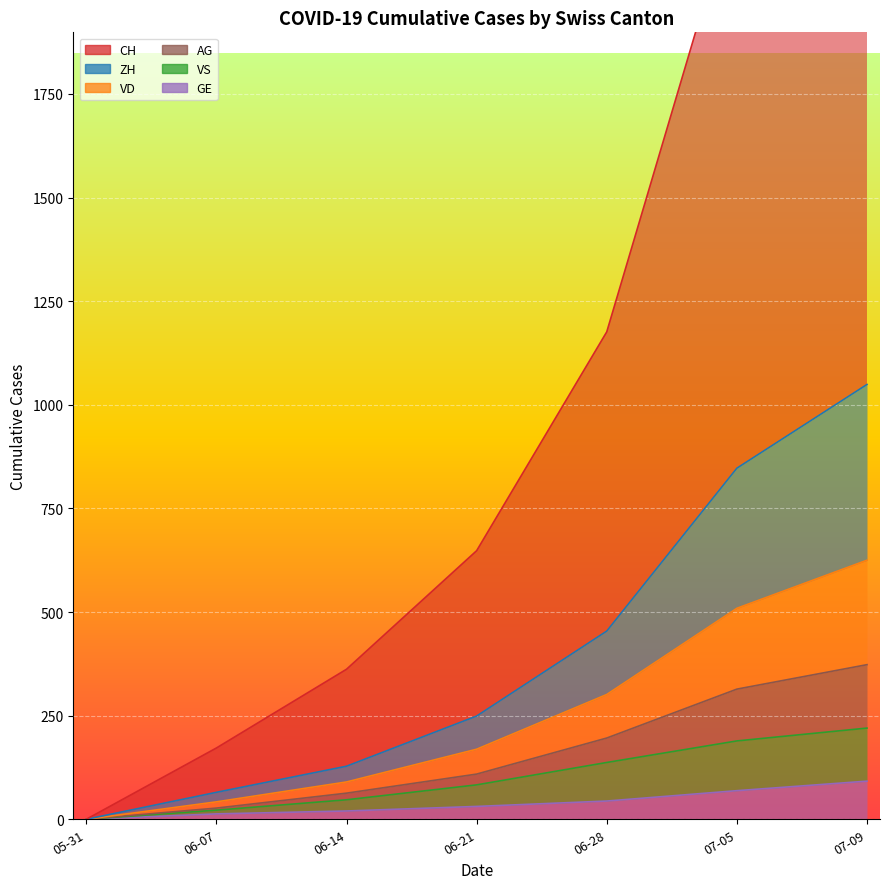

What is the approximate value of ZH at 06-28, to the nearest 50?

450